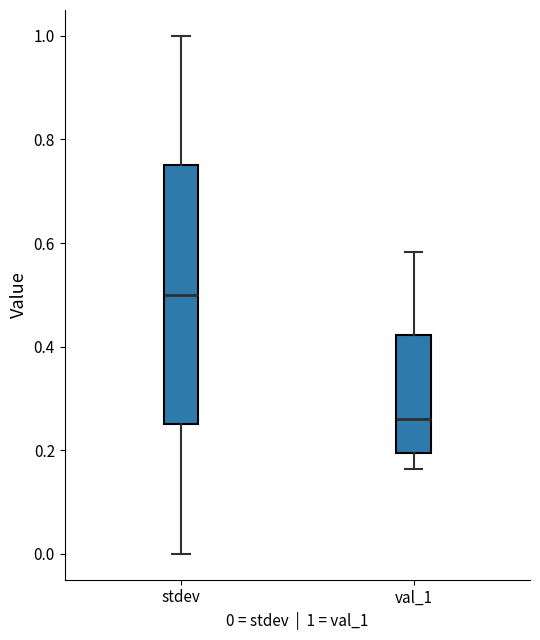

Which box is the tallest, from its lower edge to its upper edge?

stdev